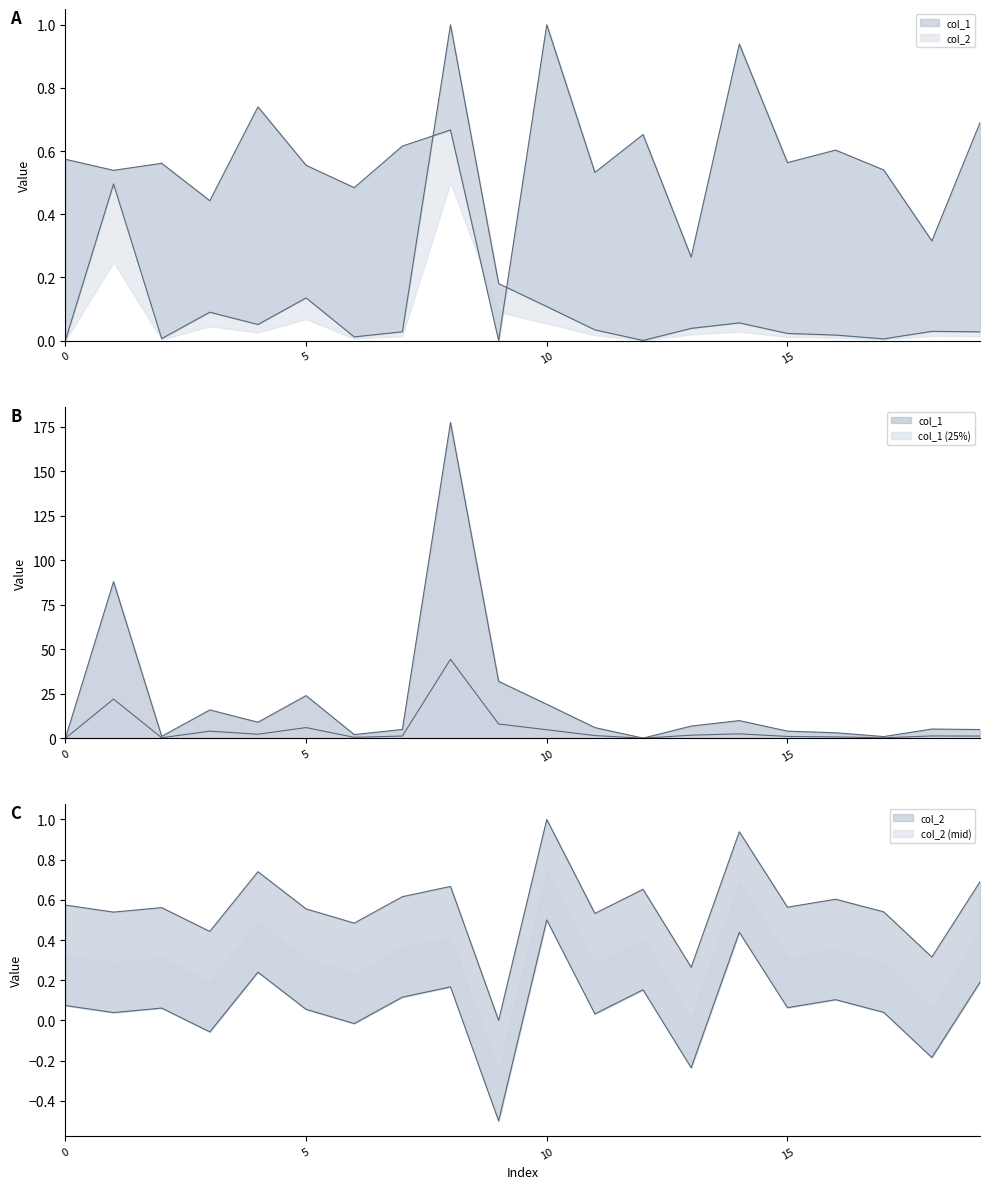

Reading right to left, what are all the values shown in this chart?

col_1: 0.0	0.0	0.0	0.0	0.0	0.1	0.0	0.0	0.0	0.1	0.2	1.0	0.0	0.0	0.1	0.1	0.1	0.0	0.5	0.0
col_2: 0.7	0.3	0.5	0.6	0.6	0.9	0.3	0.7	0.5	1.0	0.0	0.7	0.6	0.5	0.6	0.7	0.4	0.6	0.5	0.6